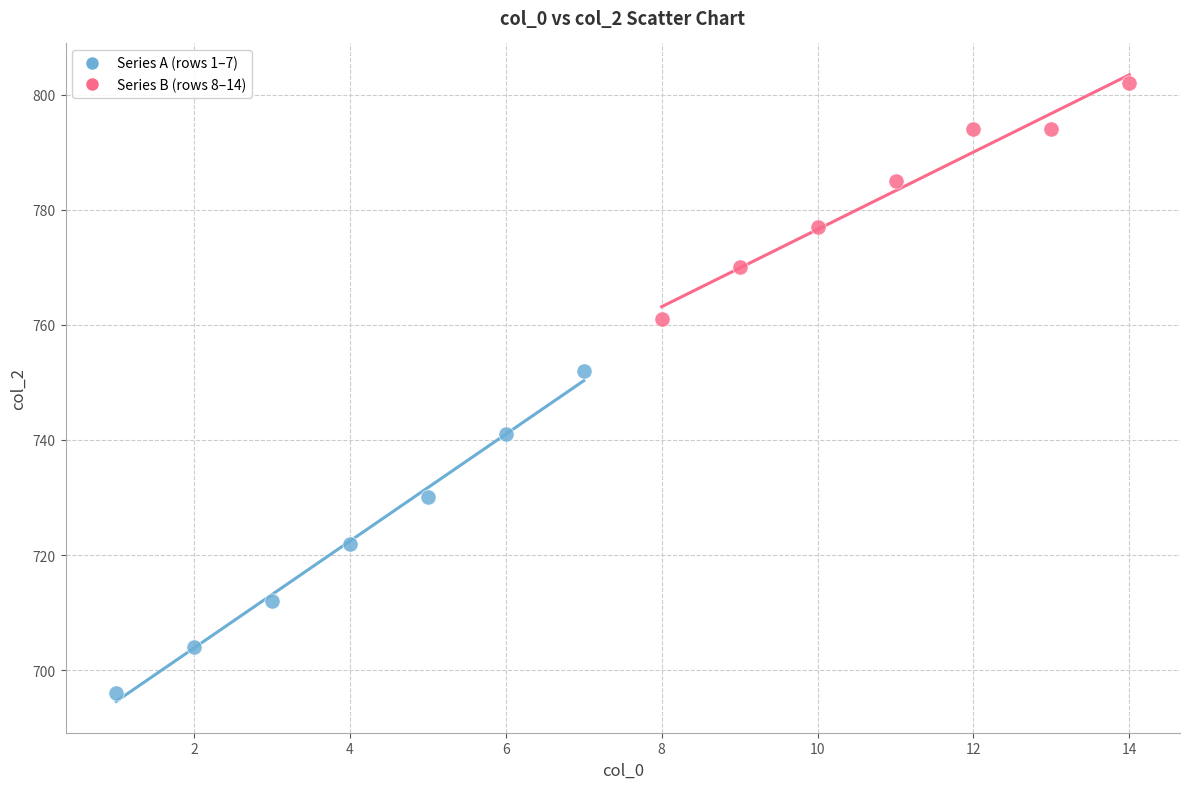

Which series reaches the minimum Y coordinate?

Series A (rows 1–7)